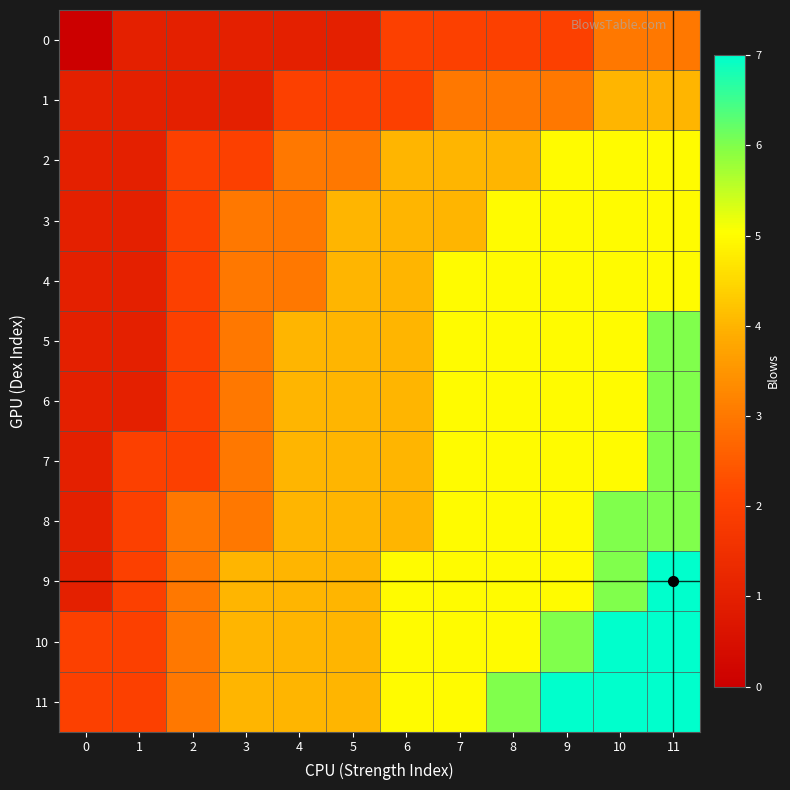

Rank the series at 10 from lowest to highest value.

0, 1, 2, 3, 4, 5, 6, 7, 8, 9, 10, 11